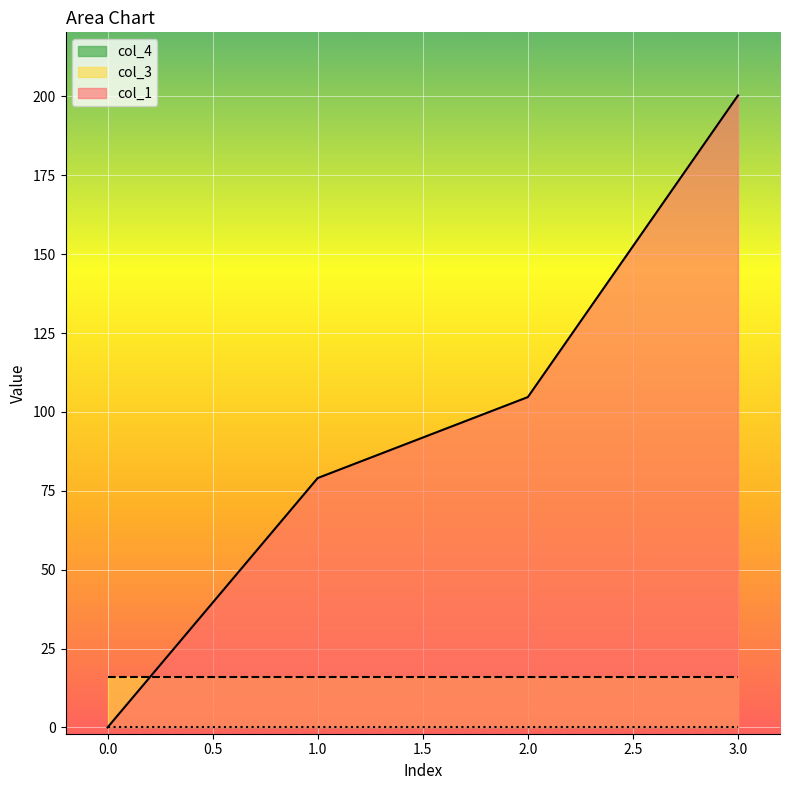

Between 1 and 2, which series saw the biggest shift?

col_1